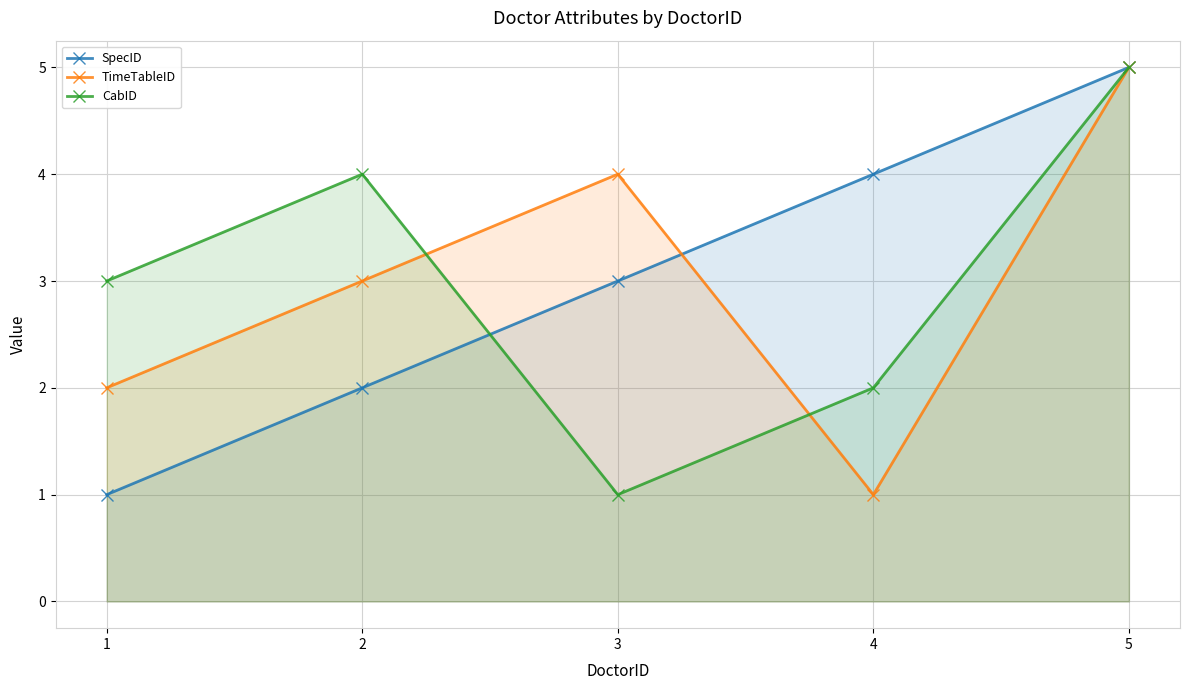

How many interior local peaks does the CabID series have?

1